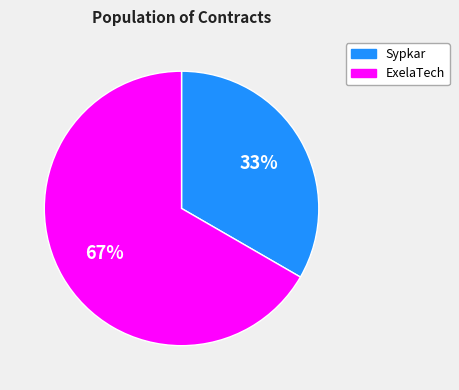

Which slice is the smallest?

Sypkar